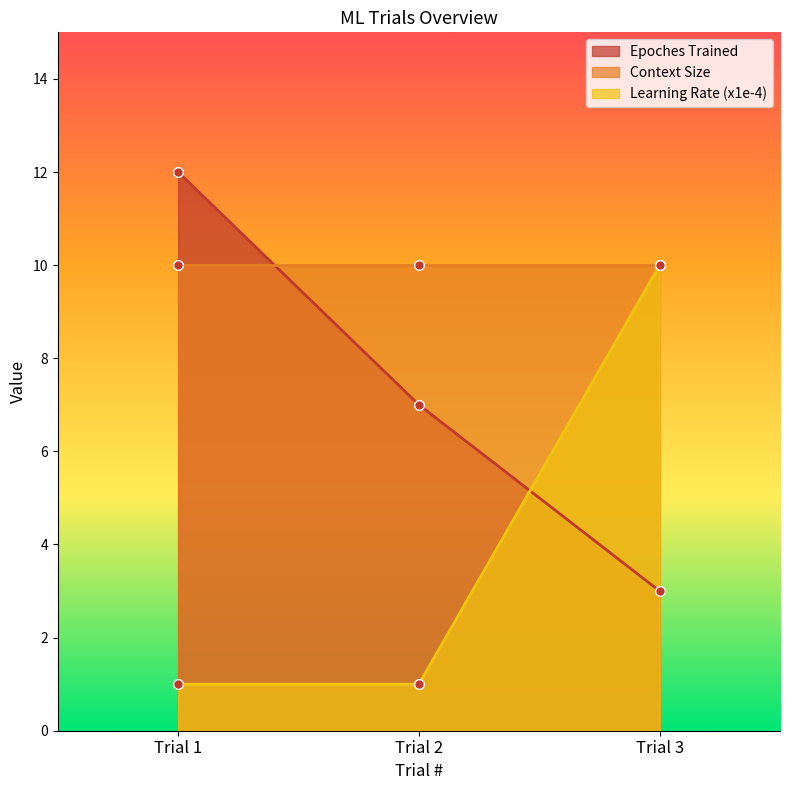

Which category has the lowest value in the Learning Rate (x1e-4) series?

Trial 1